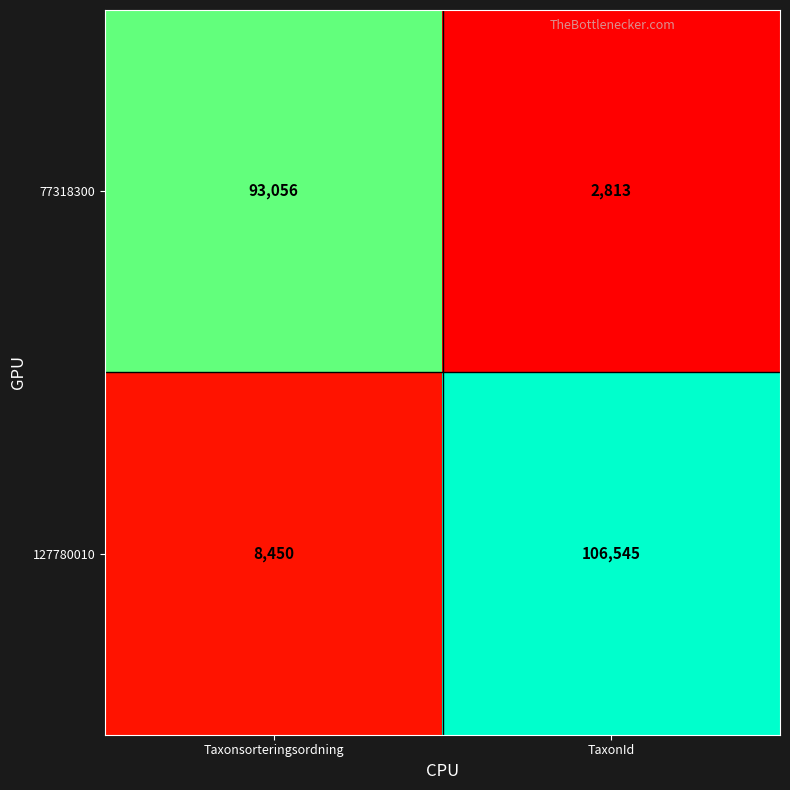

List the series in order of their peak value, highest first.

127780010, 77318300